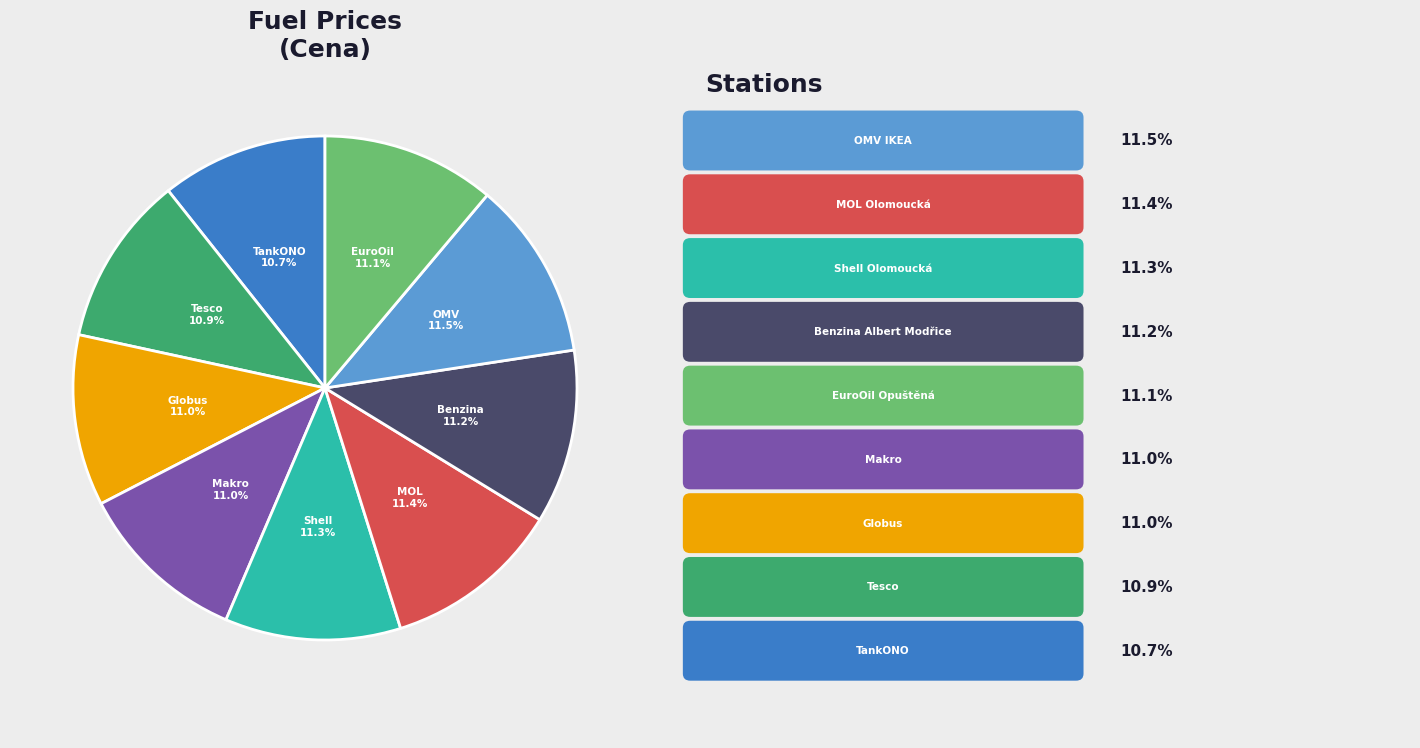

Is there a majority slice in this chart?

No